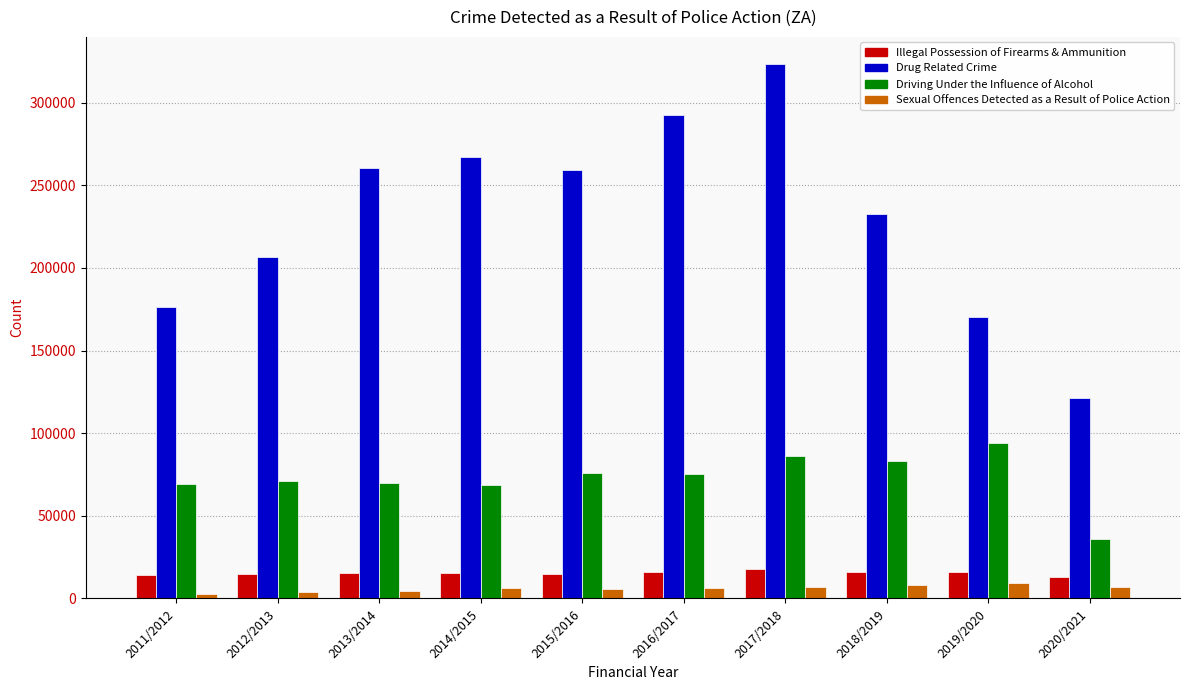

What are all the series names shown in the legend?

Illegal Possession of Firearms & Ammunition, Drug Related Crime, Driving Under the Influence of Alcohol, Sexual Offences Detected as a Result of Police Action